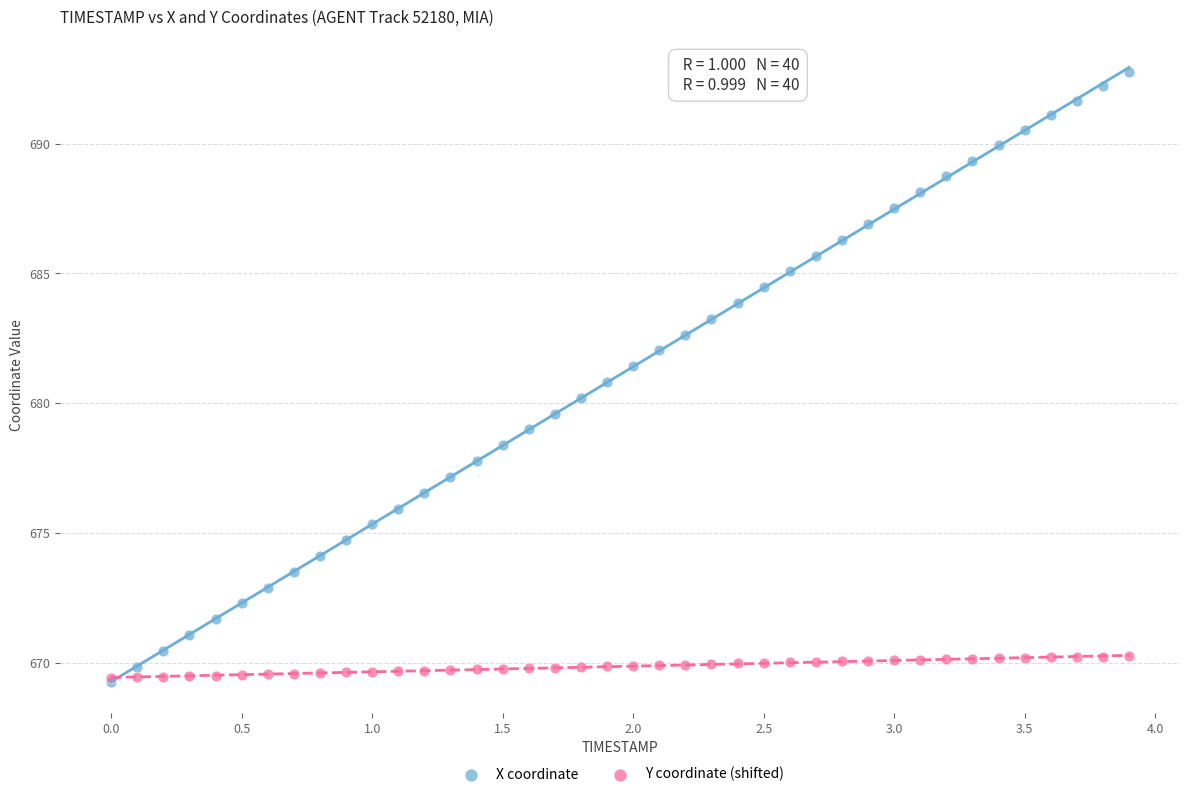

Which series has the largest Y range (max minus min)?

X coordinate